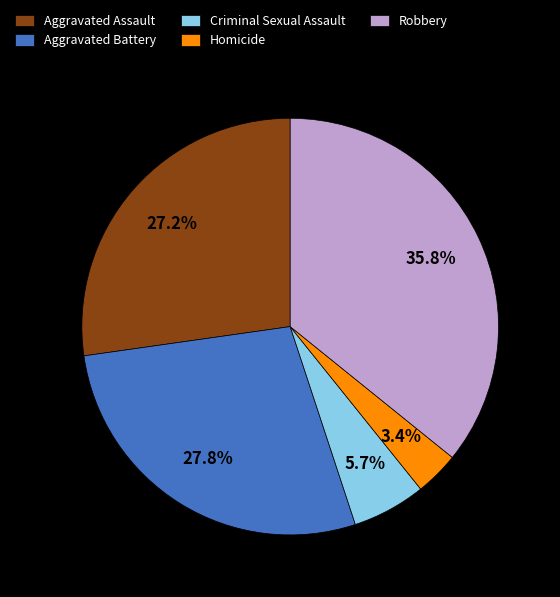

How many slices are in this pie chart?

5